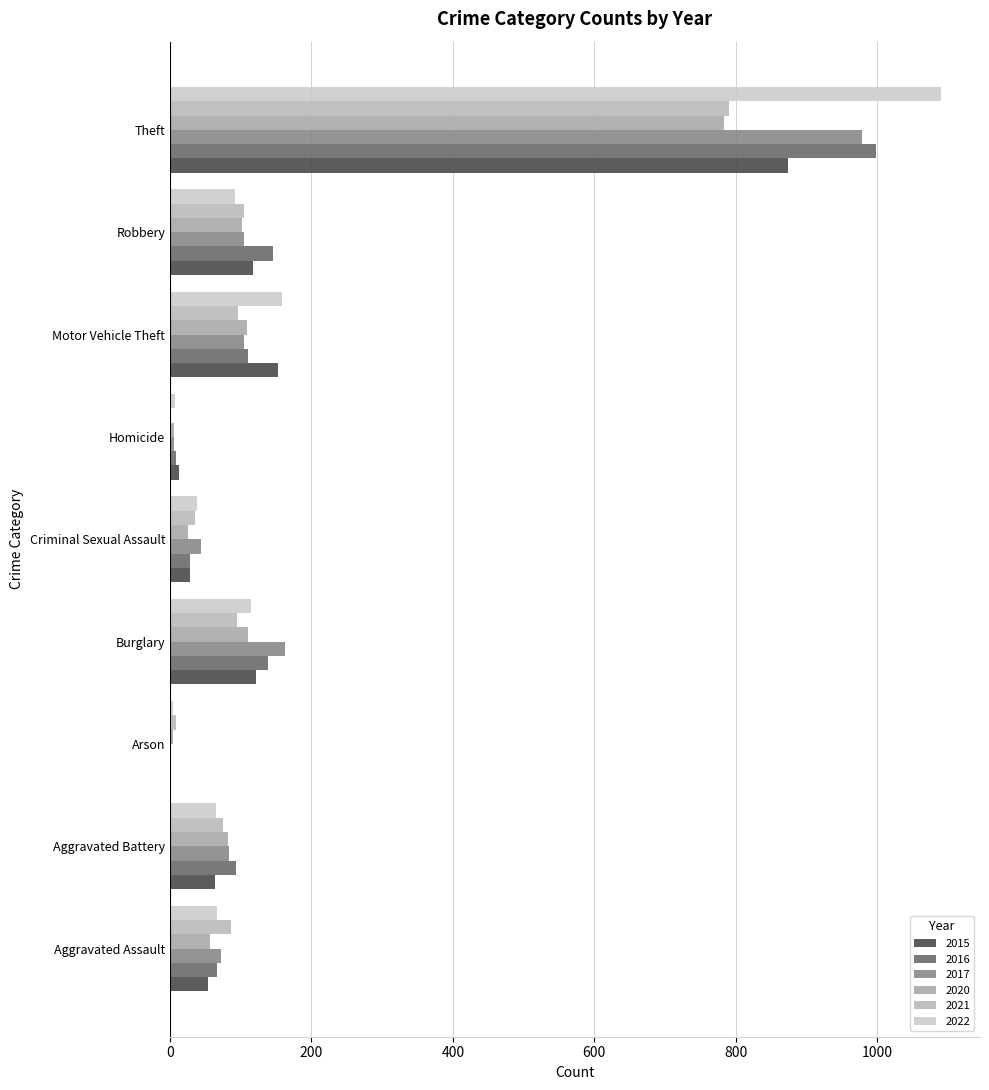

Count the number of categories in the chart.

9